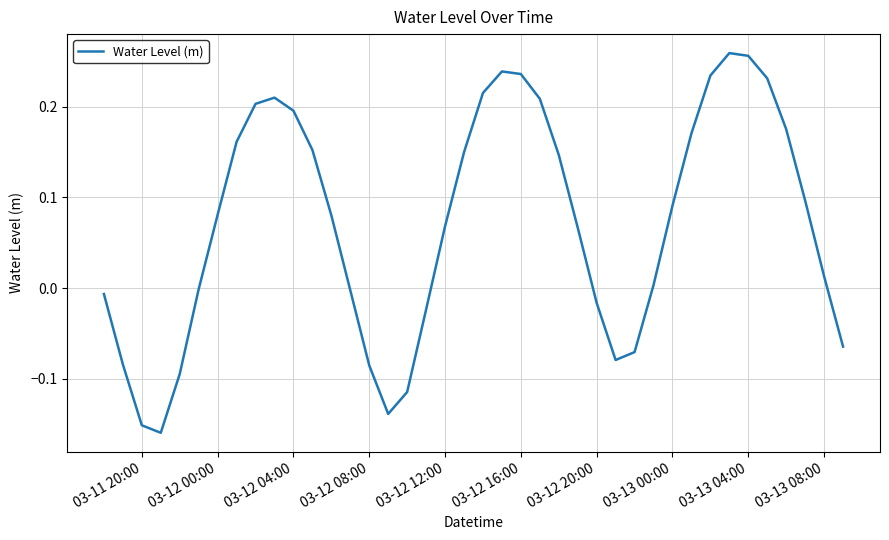

True or false: there are more than 1 points higher than both neighbors.

True